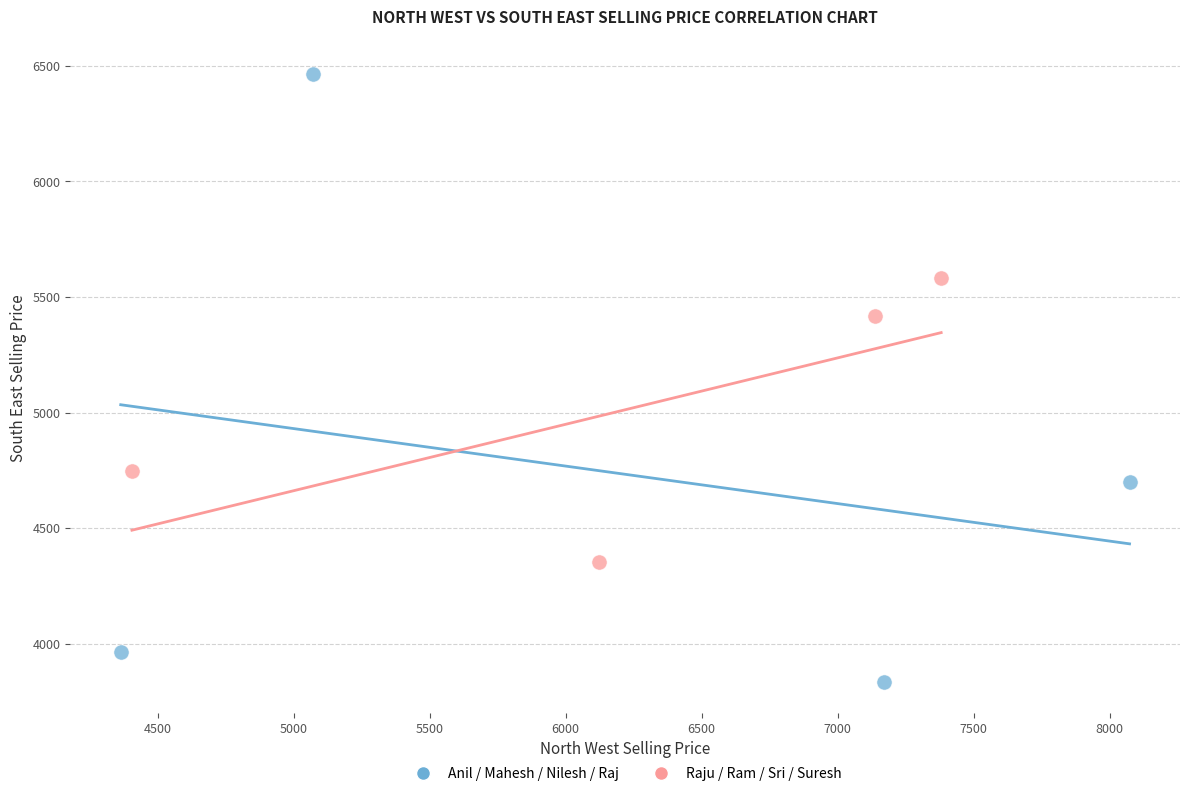

Which series contains the highest Y value?

Anil / Mahesh / Nilesh / Raj